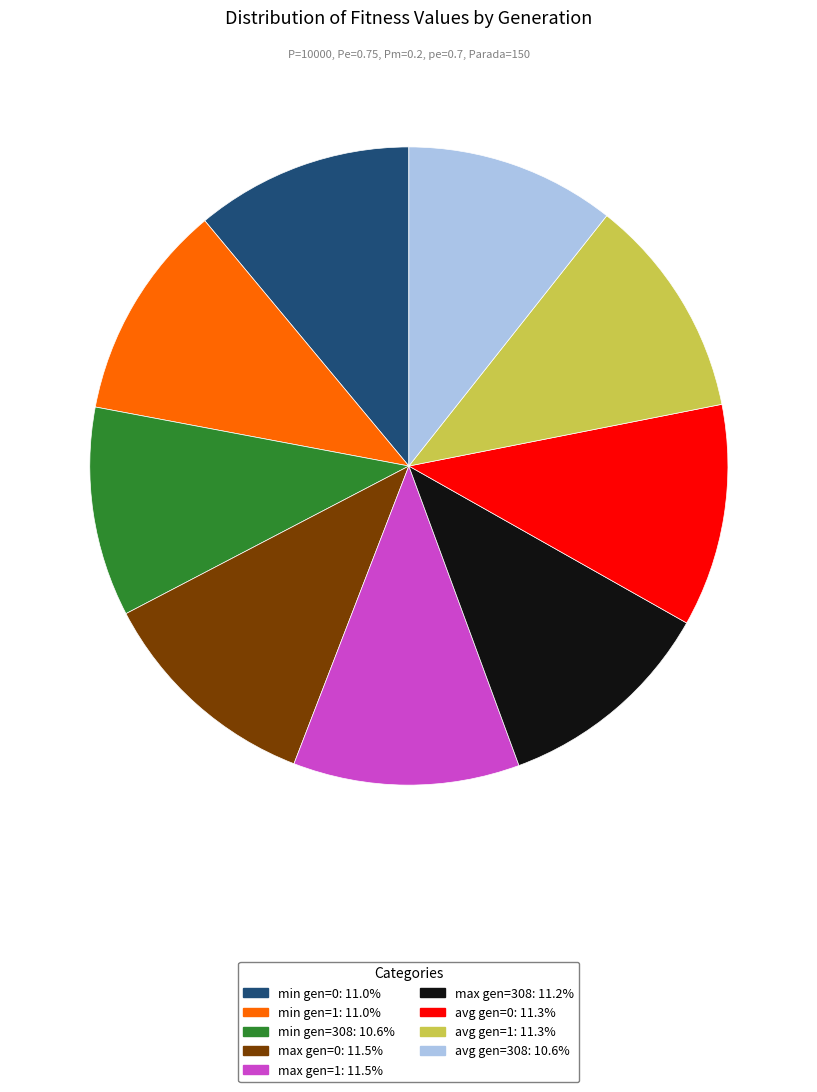

Is there a majority slice in this chart?

No